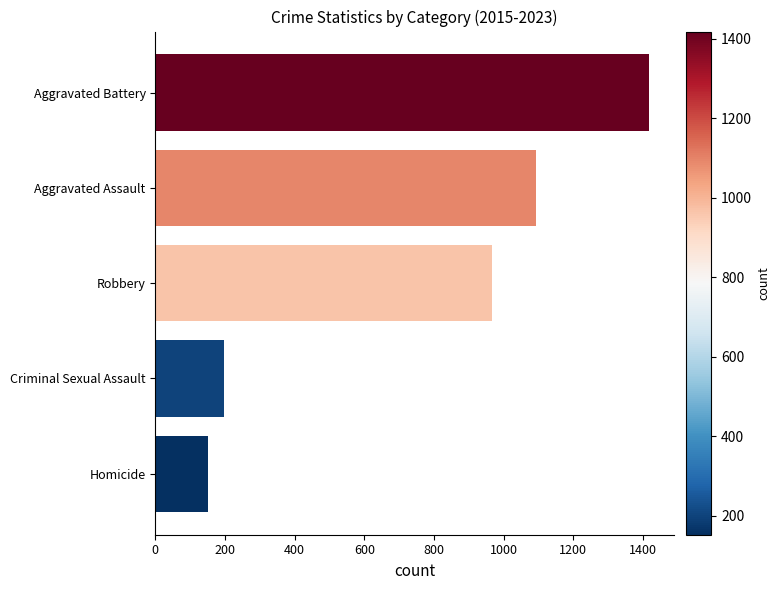

The value at Robbery is 1277. True or false?

False